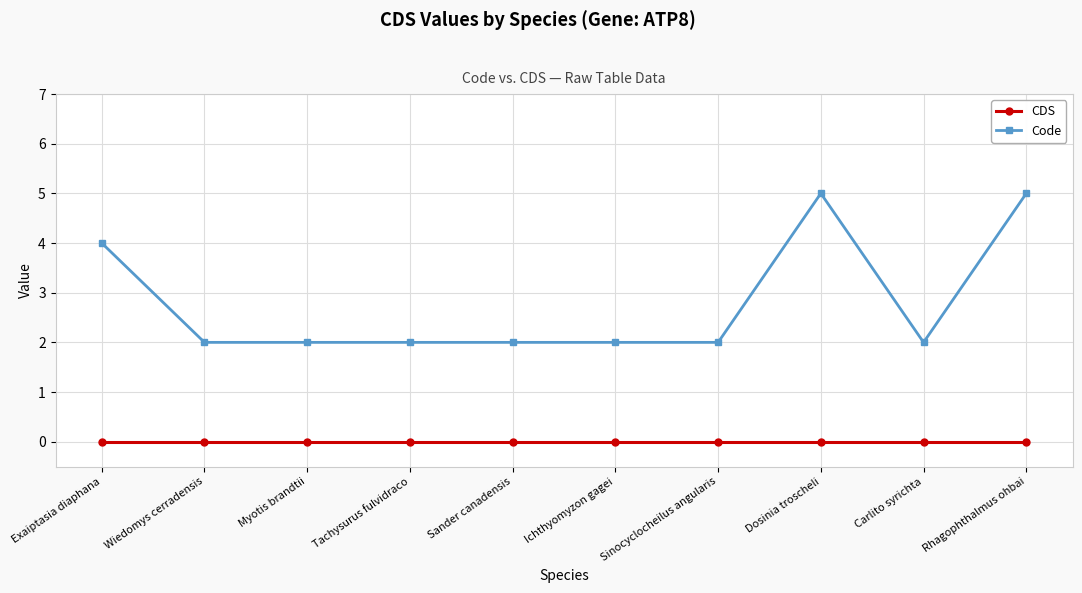

What is the minimum value for Code?

2